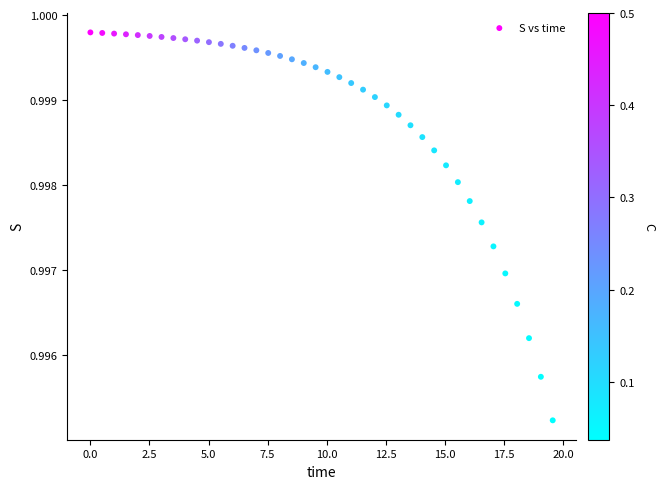

What is the range of X values (max minus min)?

19.6